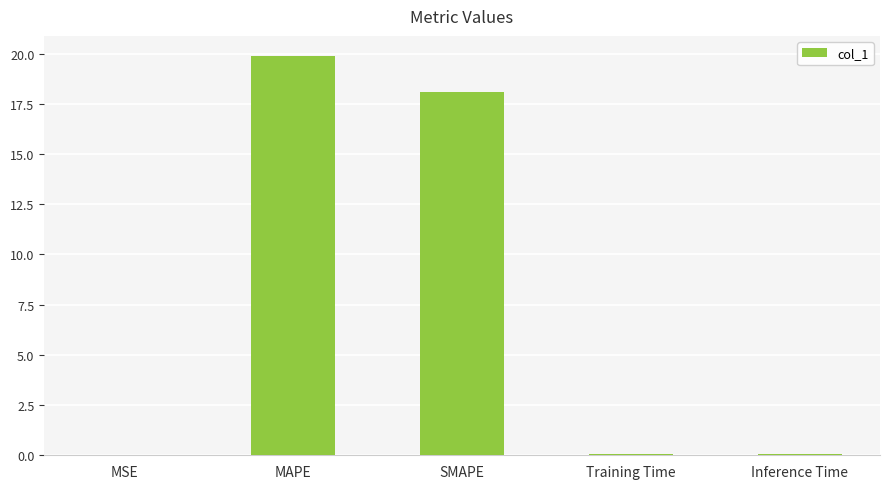

What is the maximum value shown in the chart?

19.9